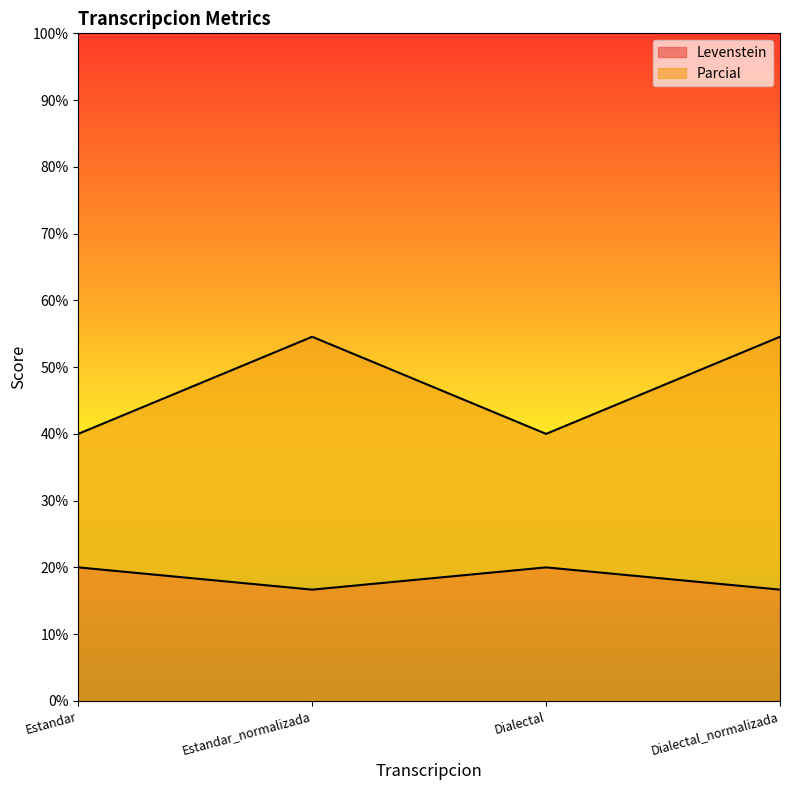

What is the average value of the Parcial series?

47.3